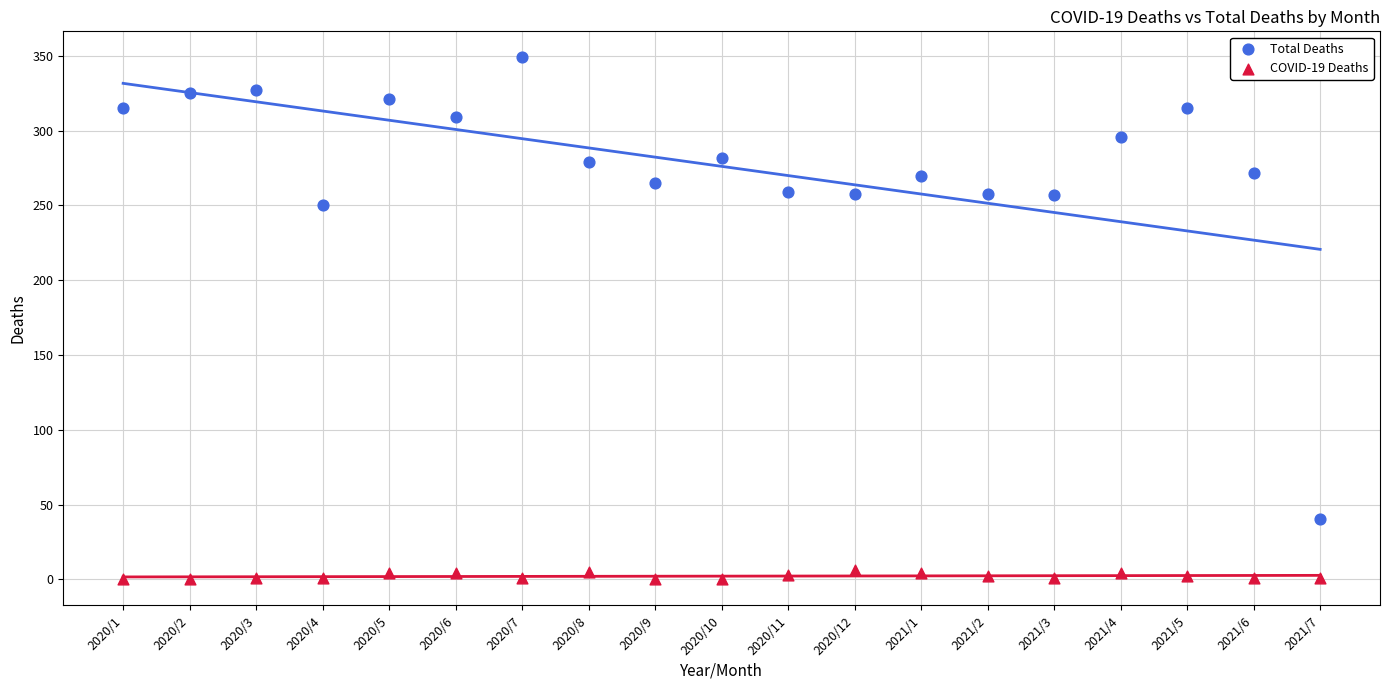

Which series has the largest Y range (max minus min)?

Total Deaths